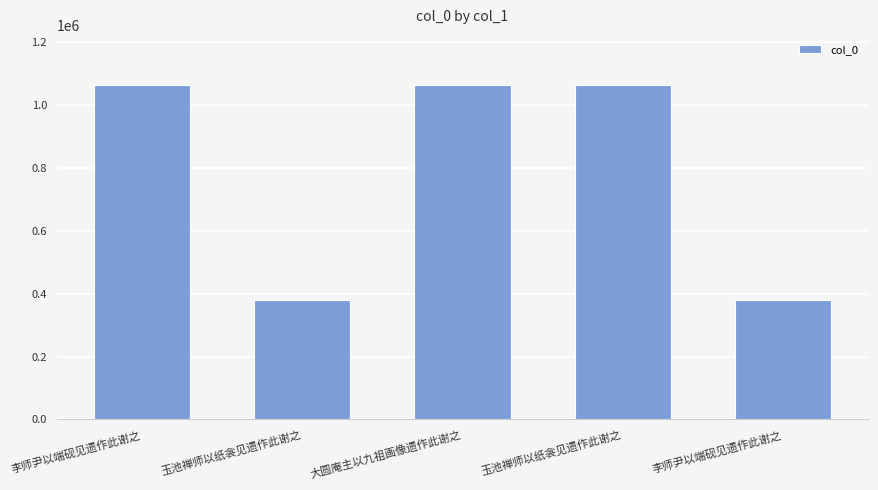

What is the value of the 3rd bar from the left?

1063746